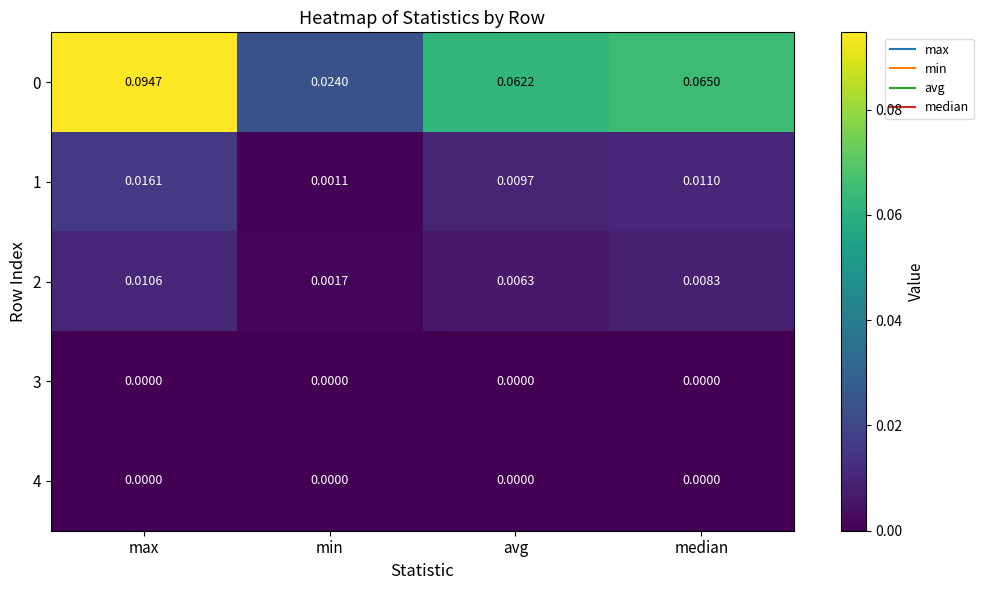

Rank the categories by 2 value from lowest to highest.

min, avg, median, max